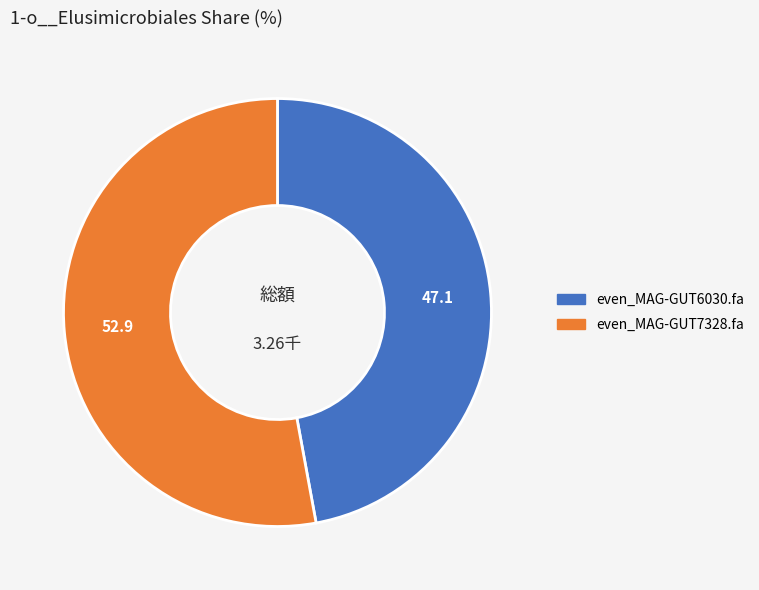

How many segments does this pie chart have?

2